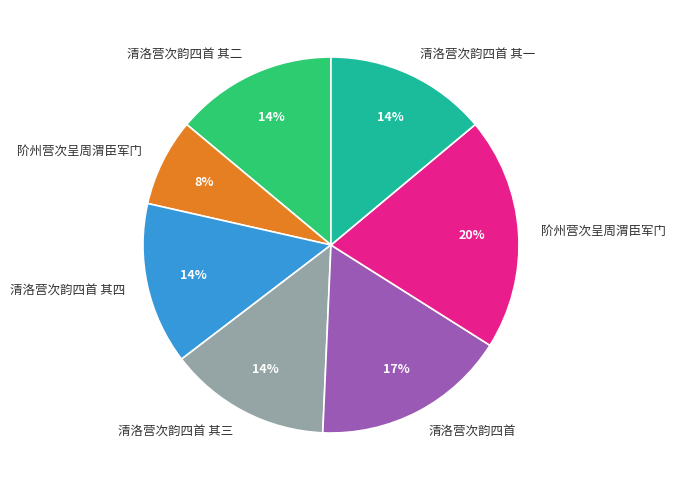

Does any single category account for the majority?

No